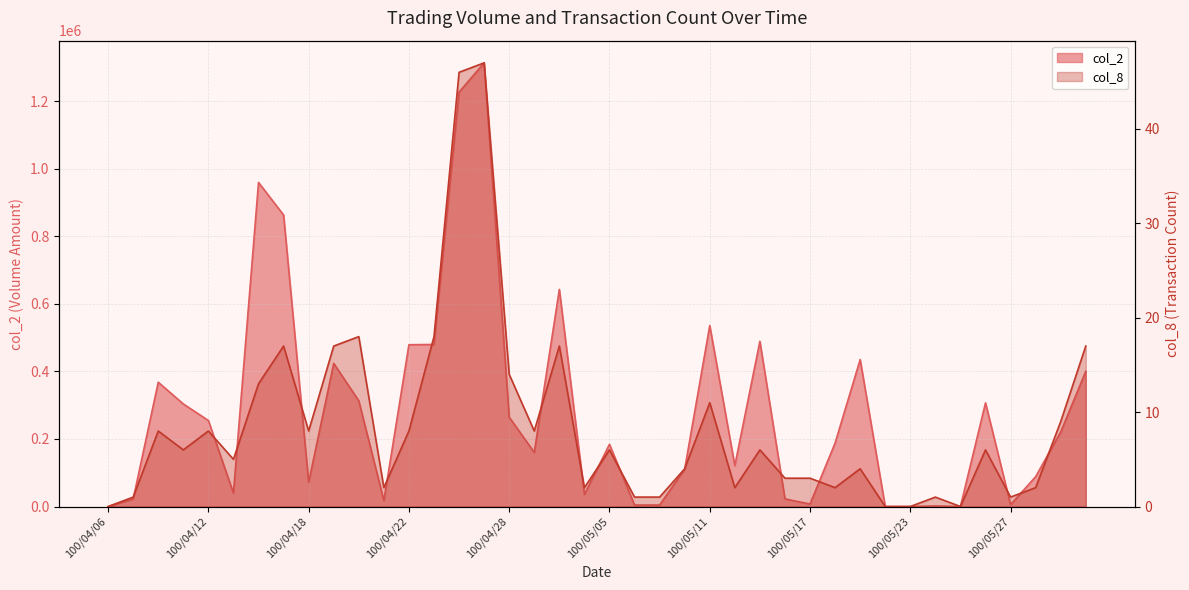

In col_2, how many points are higher than both neighbors (excluding endpoints)?

11